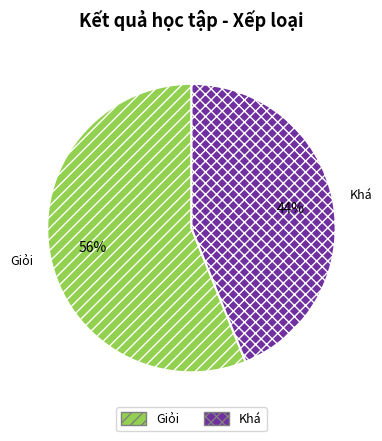

To the nearest percent, what percentage of the pie is Khá?

44%